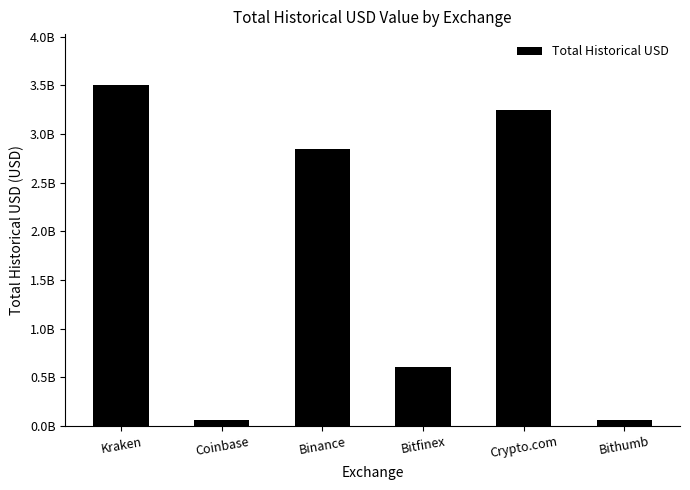

Rank the categories by value from highest to lowest.

Kraken, Crypto.com, Binance, Bitfinex, Coinbase, Bithumb